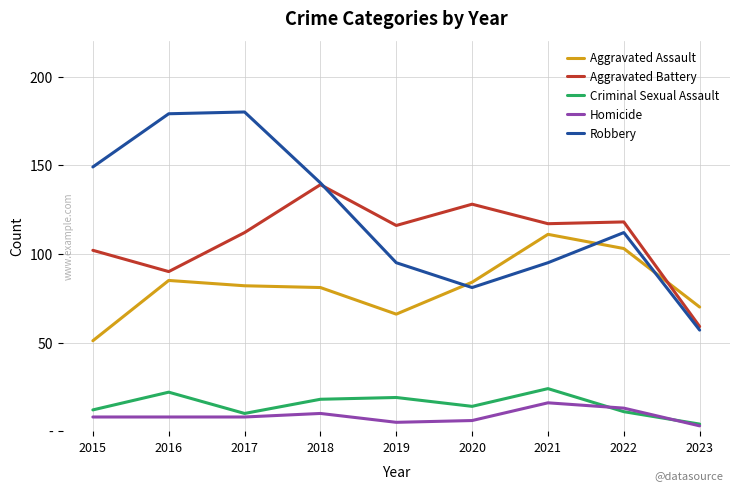

Does the chart display data point markers on the line(s)?

No